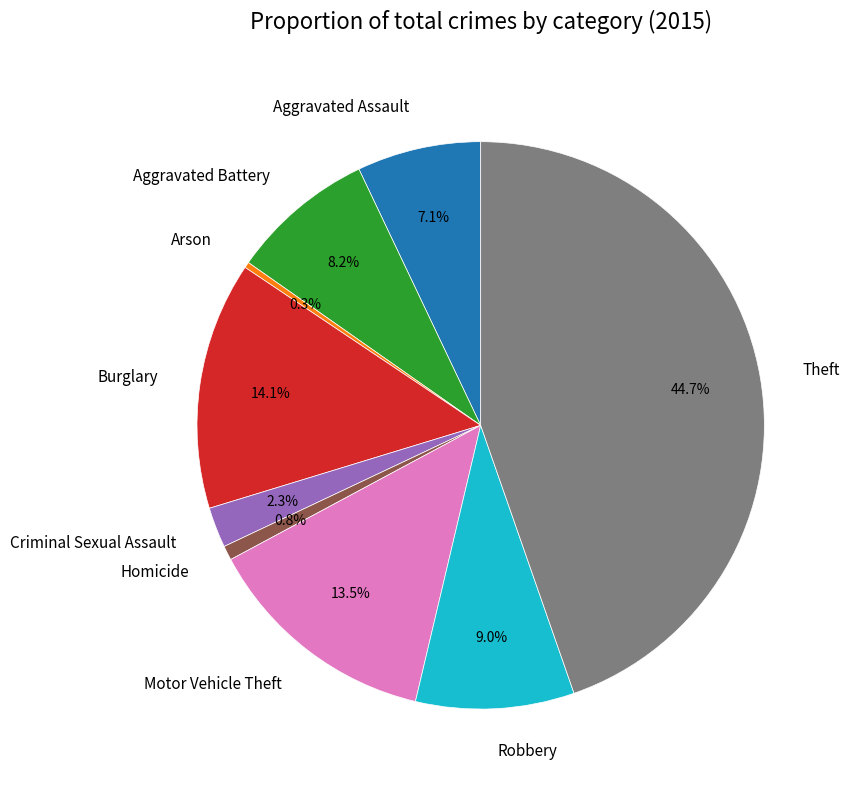

What is the largest slice in the pie chart?

Theft